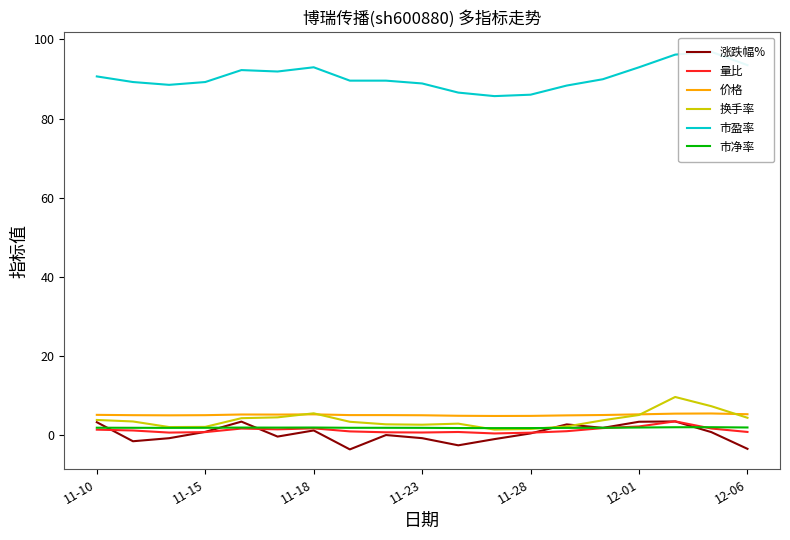

Which series has the largest total across all categories?

市盈率